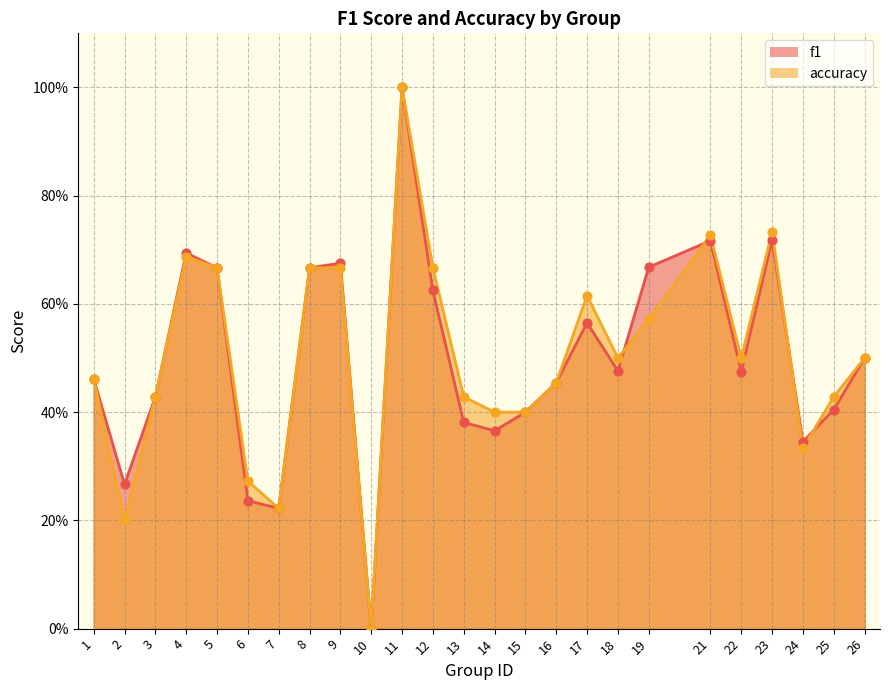

What are all the series names shown in the legend?

f1, accuracy